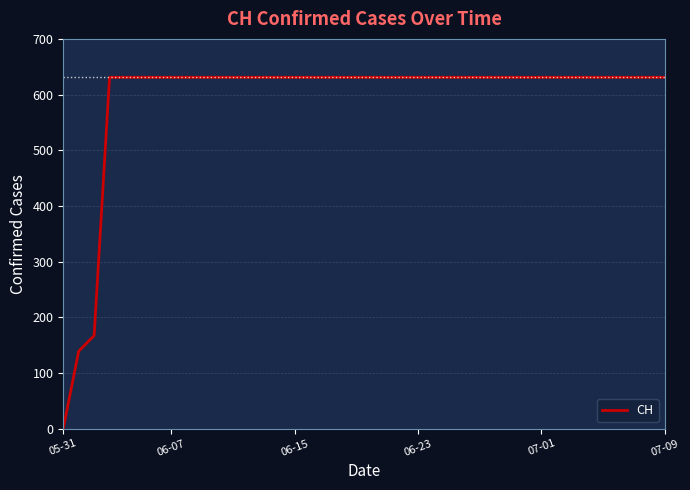

How many categories are shown in the chart?

40